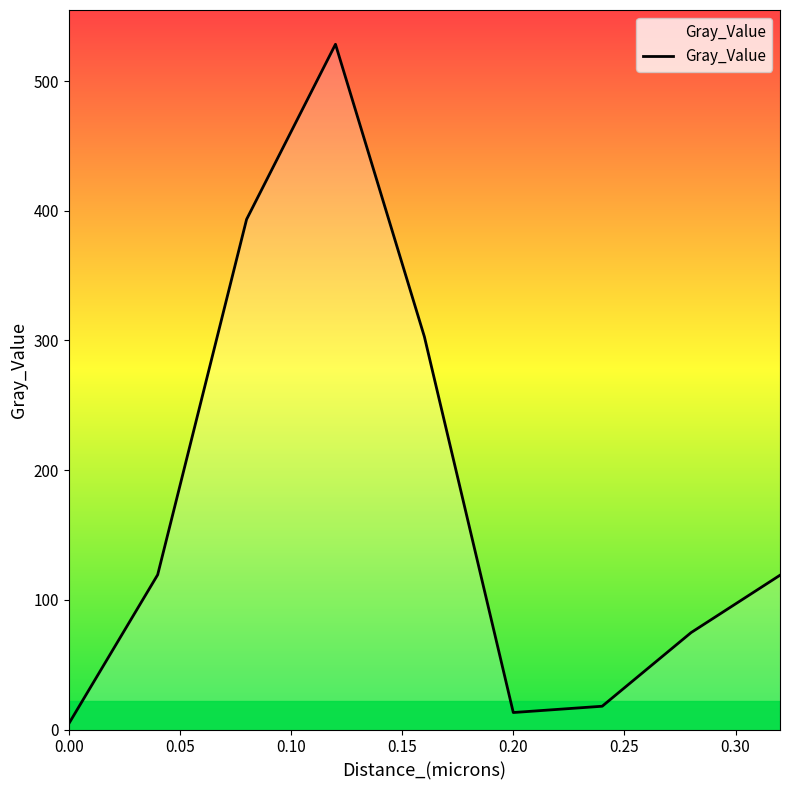

What is the difference between the maximum and minimum values?

523.9